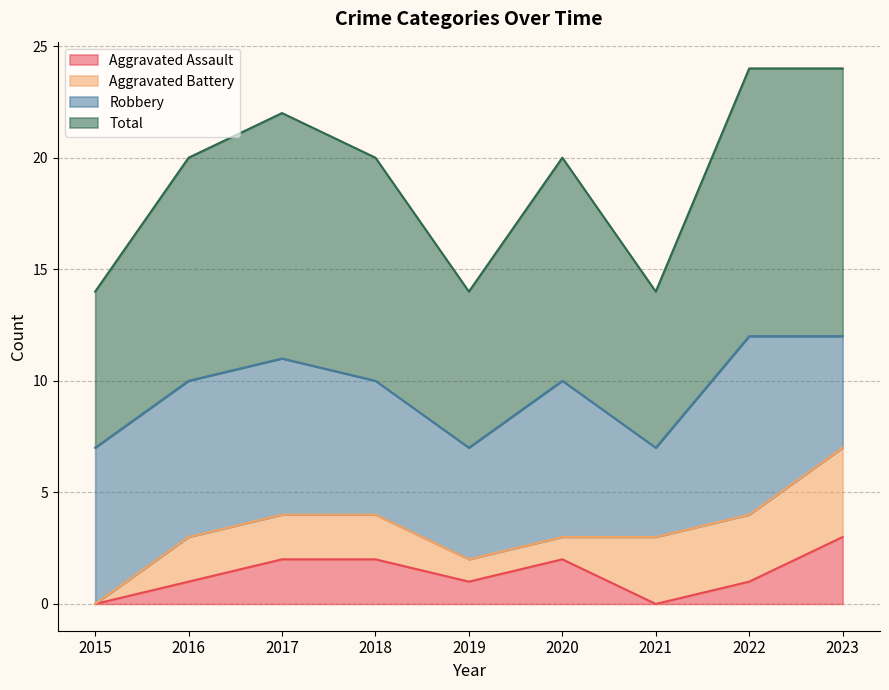

Does the chart have visible grid lines?

Yes